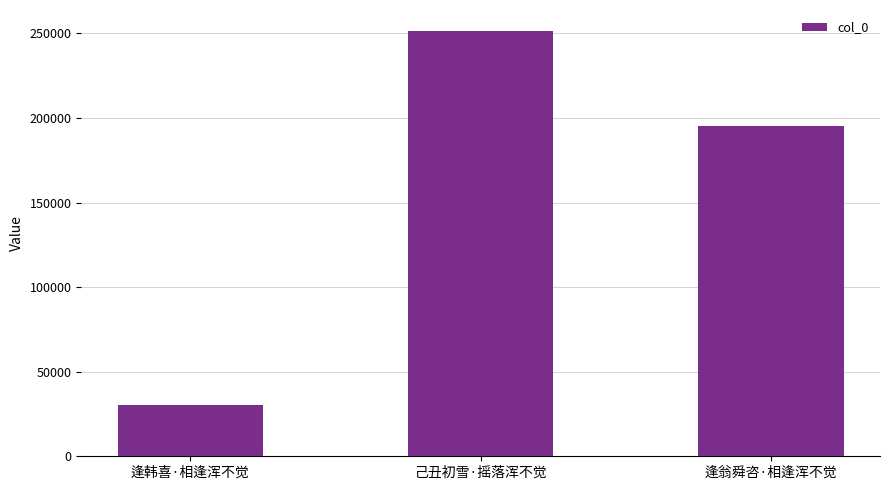

Reading left to right, transcribe all the data shown in this chart.

30594	251229	195515